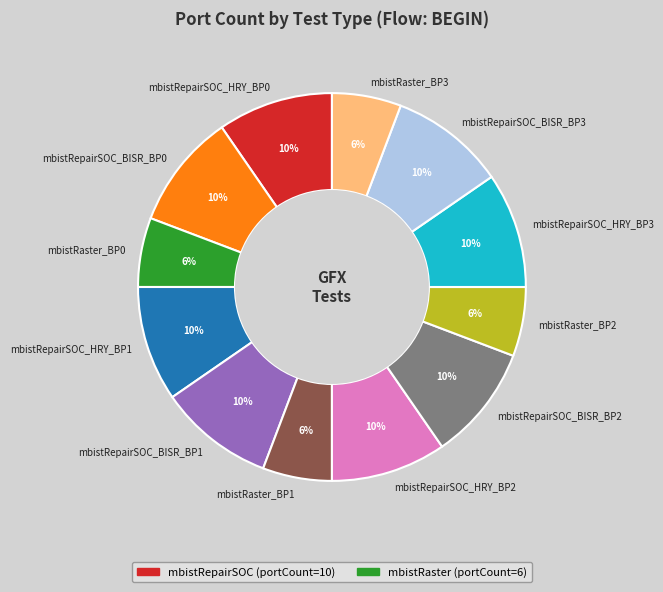

Does any single category account for the majority?

No